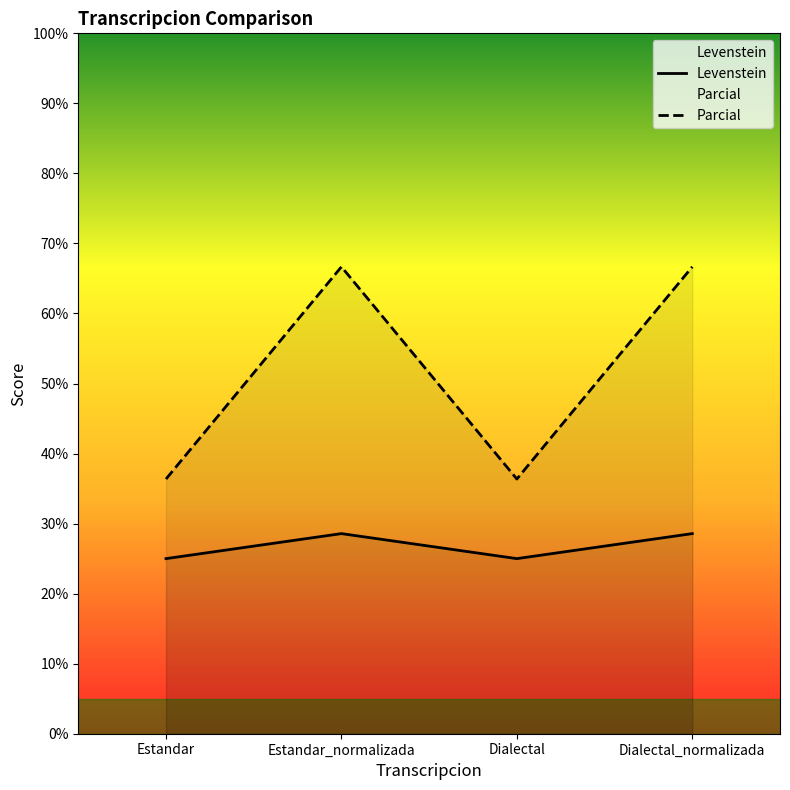

Does the chart display data point markers on the line(s)?

No